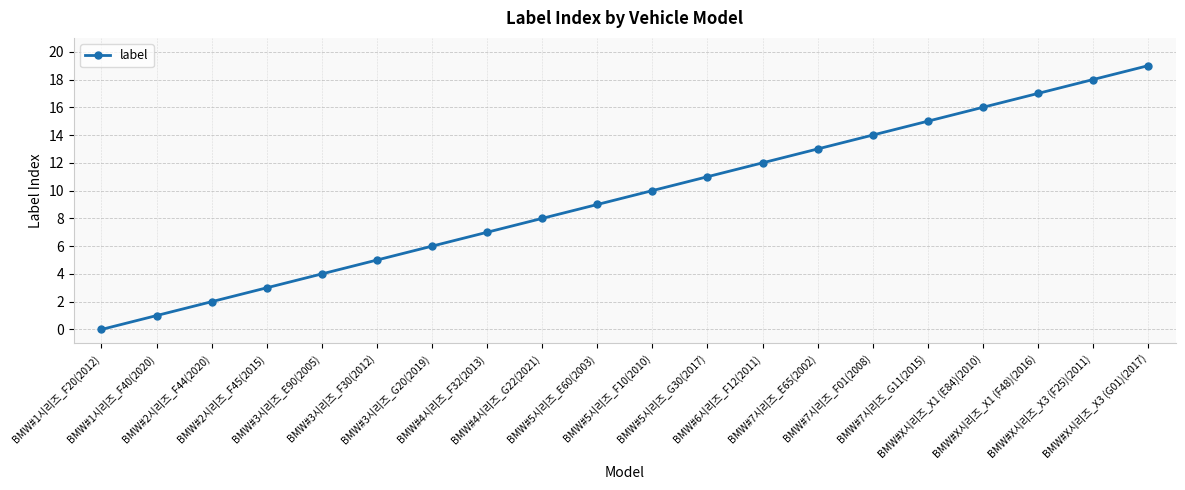

Reading left to right, transcribe all the data shown in this chart.

0	1	2	3	4	5	6	7	8	9	10	11	12	13	14	15	16	17	18	19